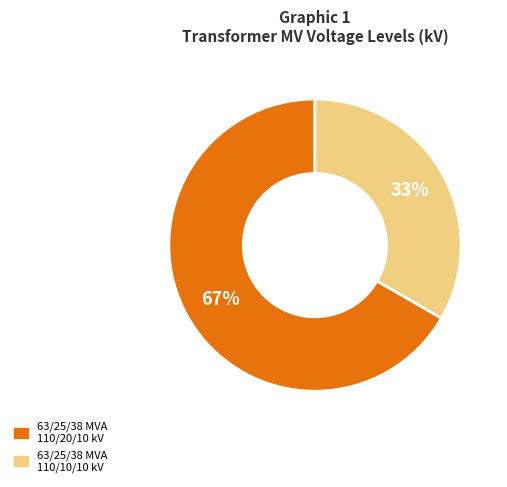

The 63/25/38 MVA 110/20/10 kV slice represents 56% of the pie. True or false?

False